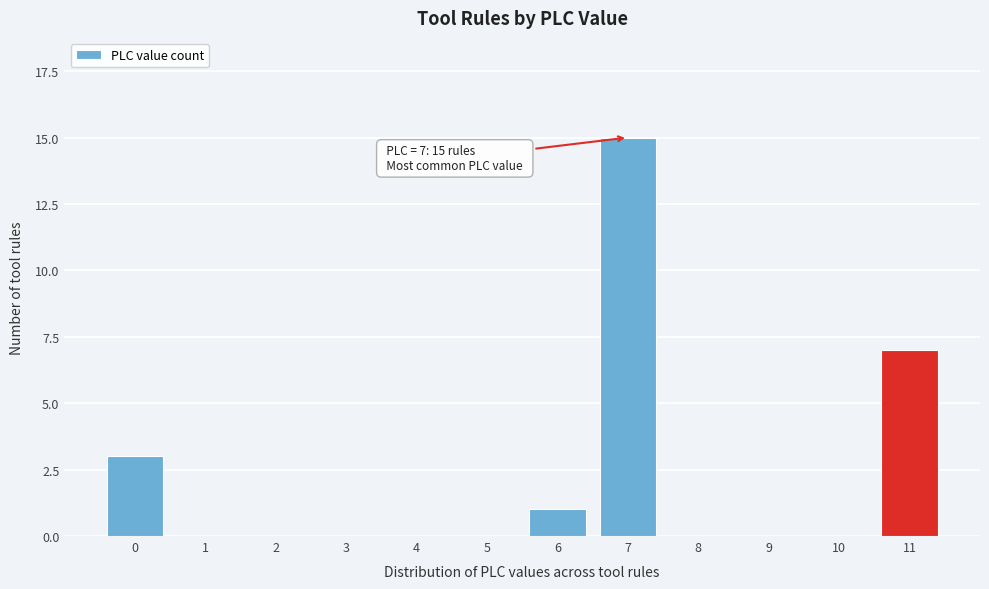

Reading left to right, extract all data points from this chart.

0=3	1=0	2=0	3=0	4=0	5=0	6=1	7=15	8=0	9=0	10=0	11=7